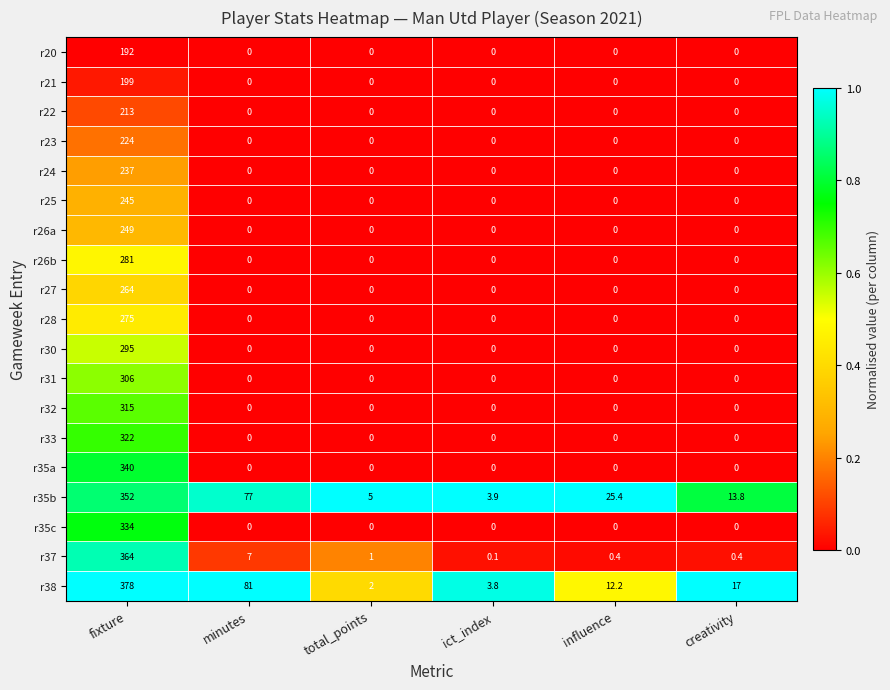

What is the total value across all series at fixture?

5385.0